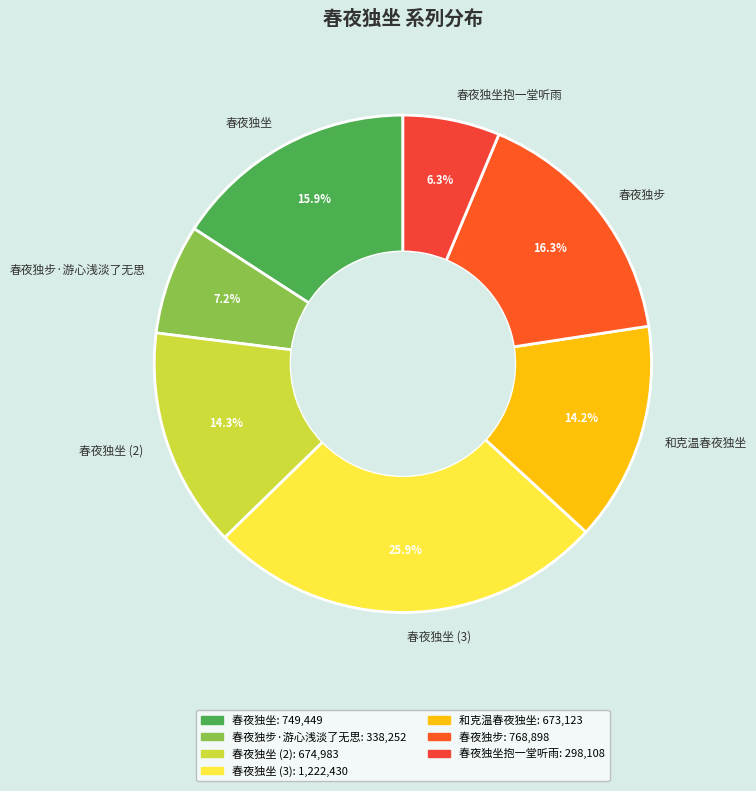

Which category has the biggest portion of the pie?

春夜独坐 (3)